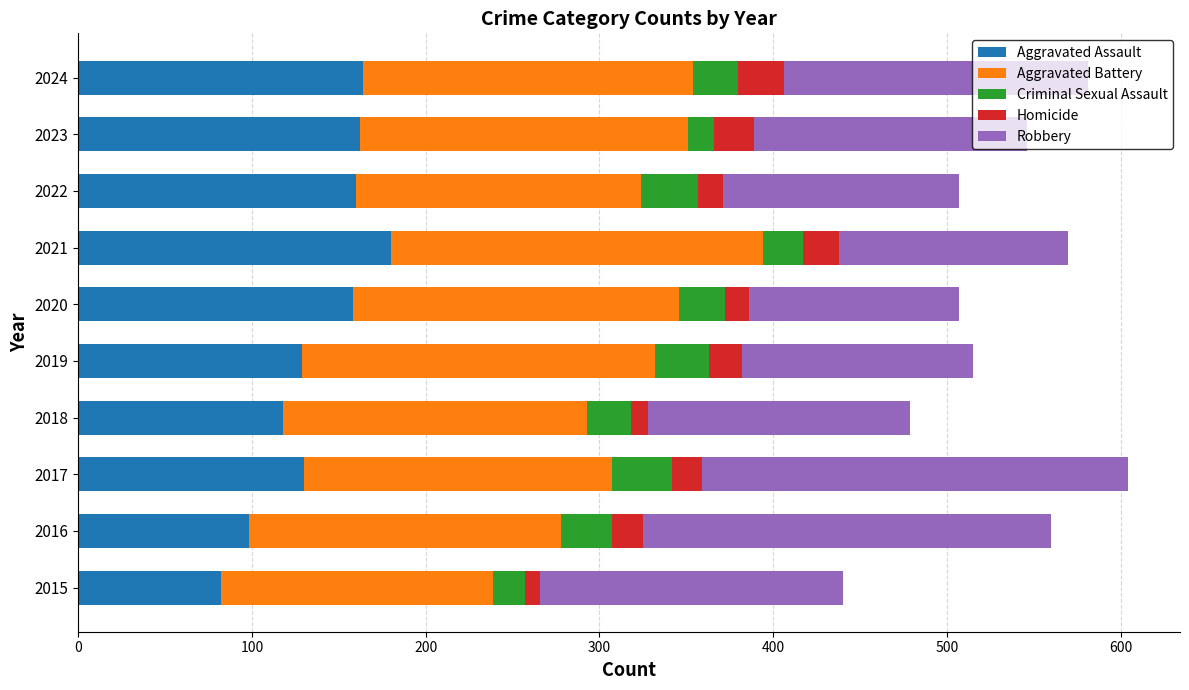

The Aggravated Assault series shows 118 at 2018. True or false?

True